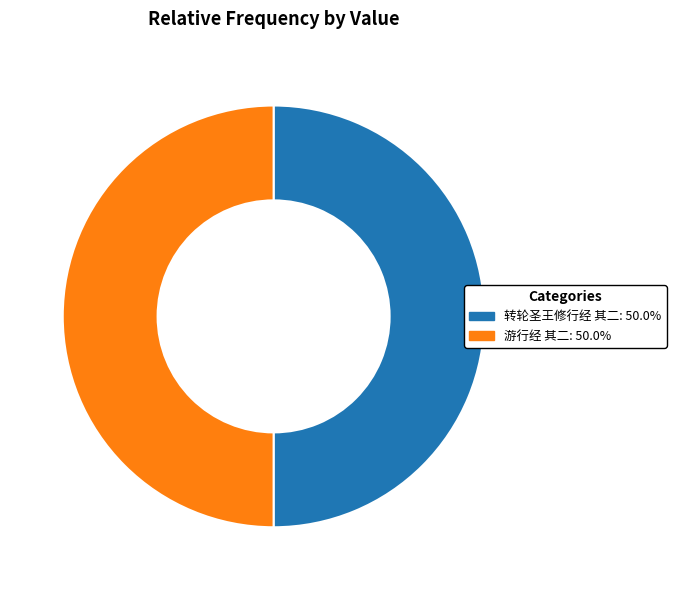

How many slices are in this pie chart?

2